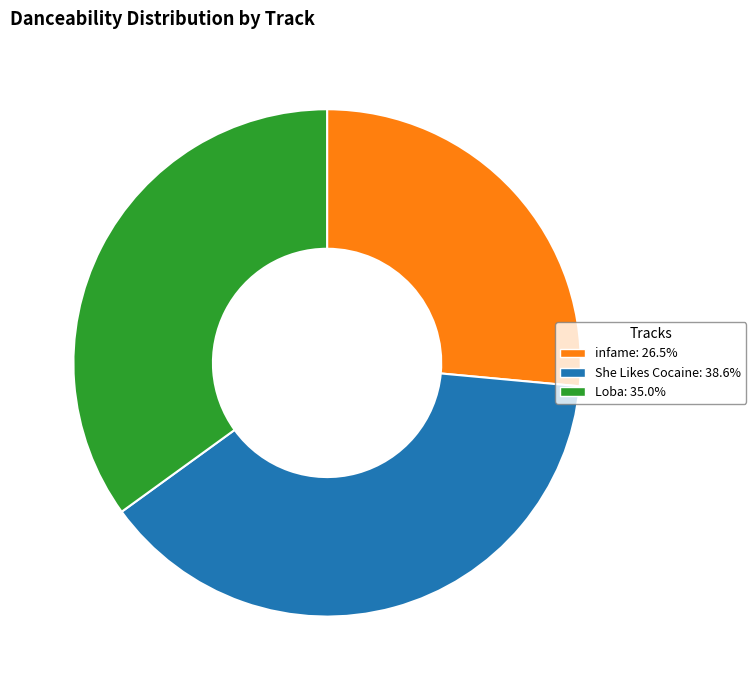

Between Loba and infame, which is larger?

Loba